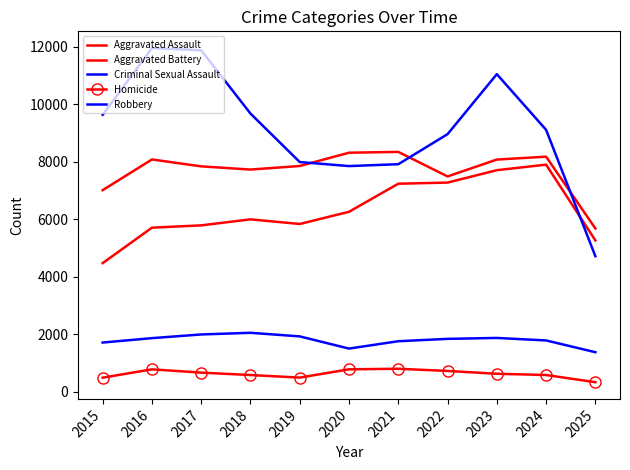

Where is the first local maximum for Aggravated Battery?

2016